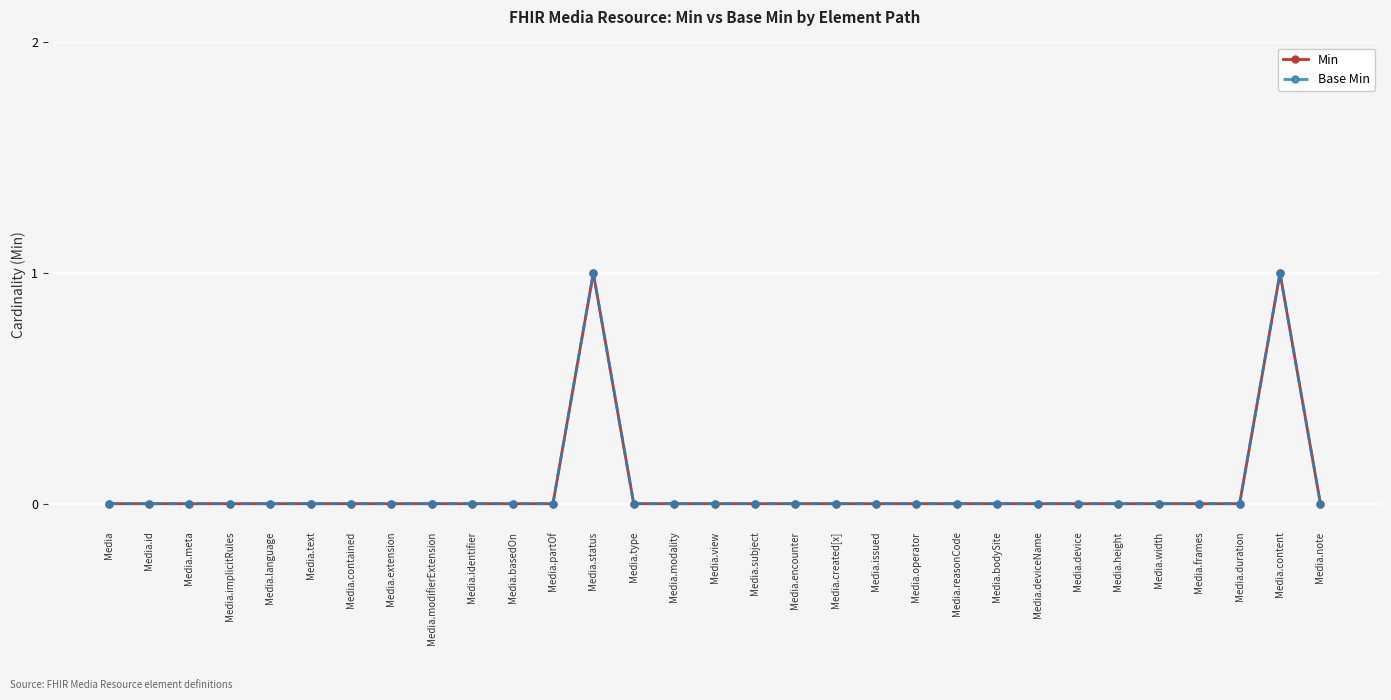

Is the value of Min at Media.id greater than the value of Base Min at Media.reasonCode?

No